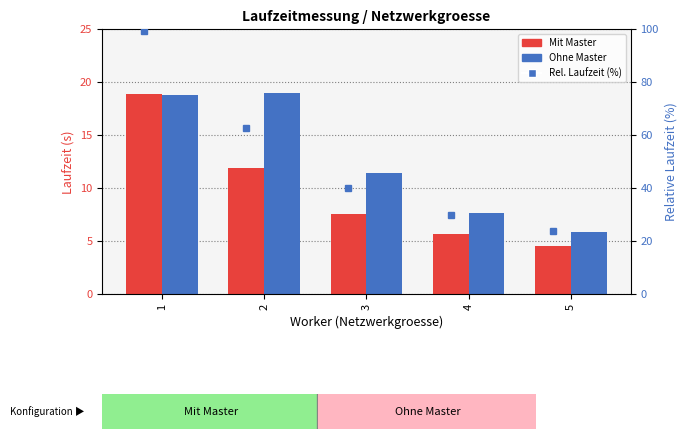

What is the smallest value displayed?

4.5